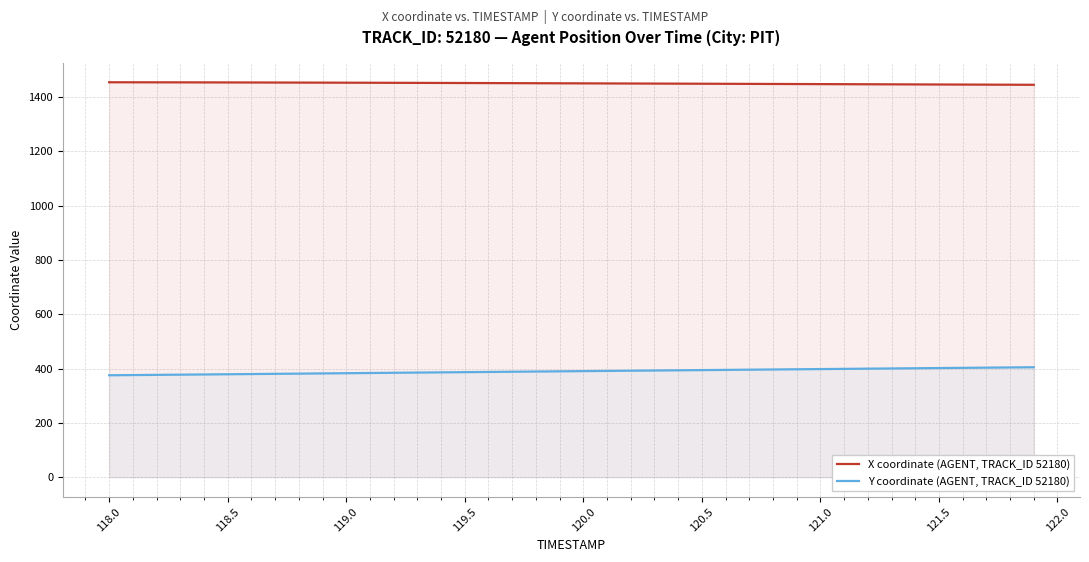

Which series has the widest spread of values?

Y coordinate (AGENT, TRACK_ID 52180)